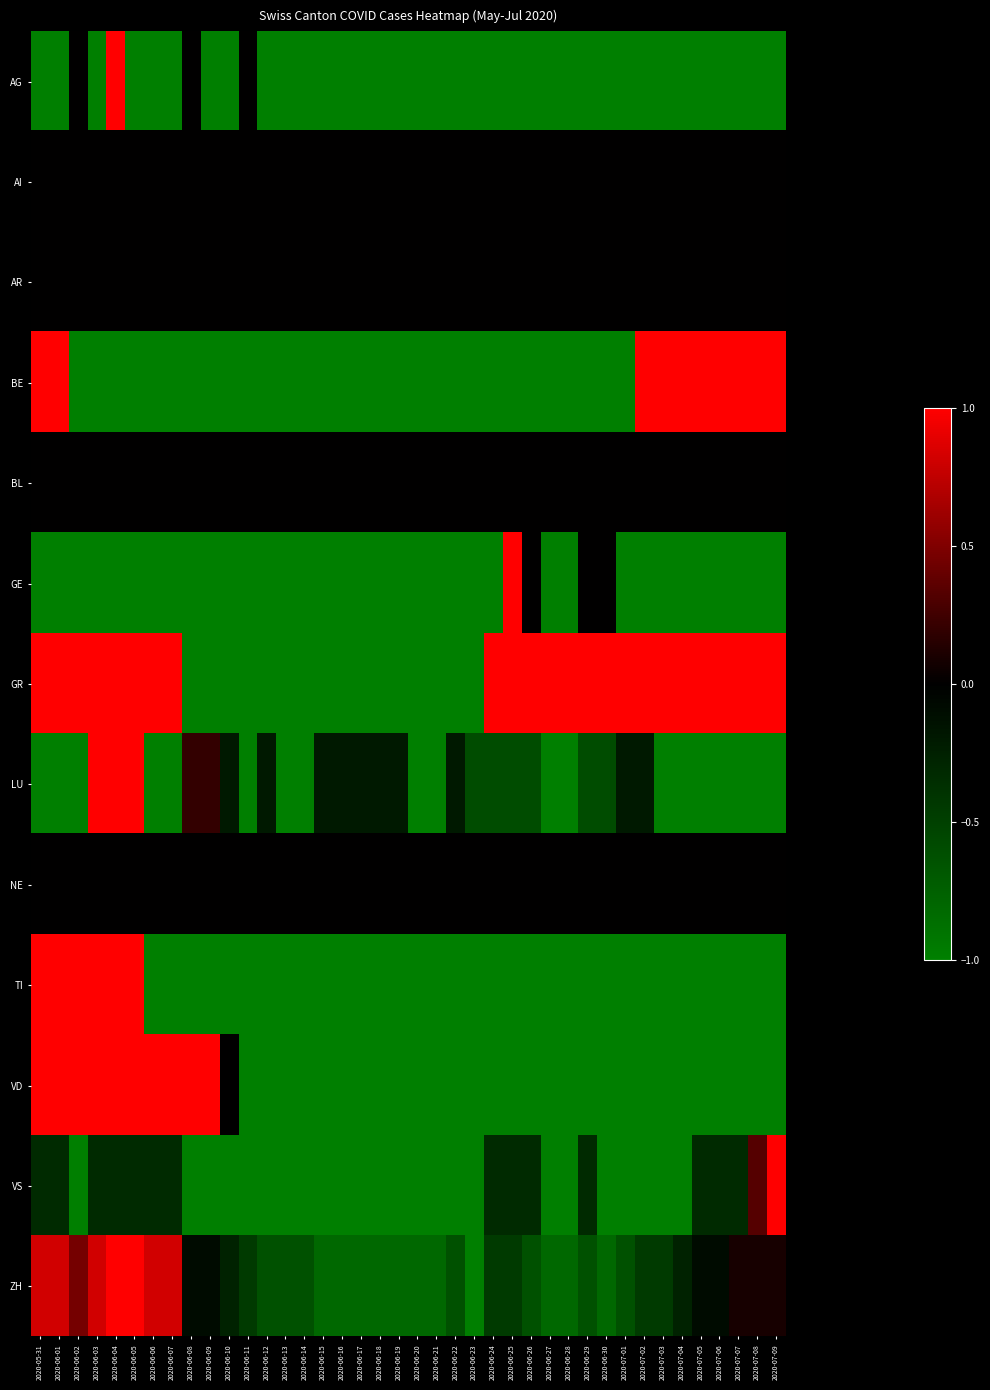

Which series has the widest spread of values?

AG